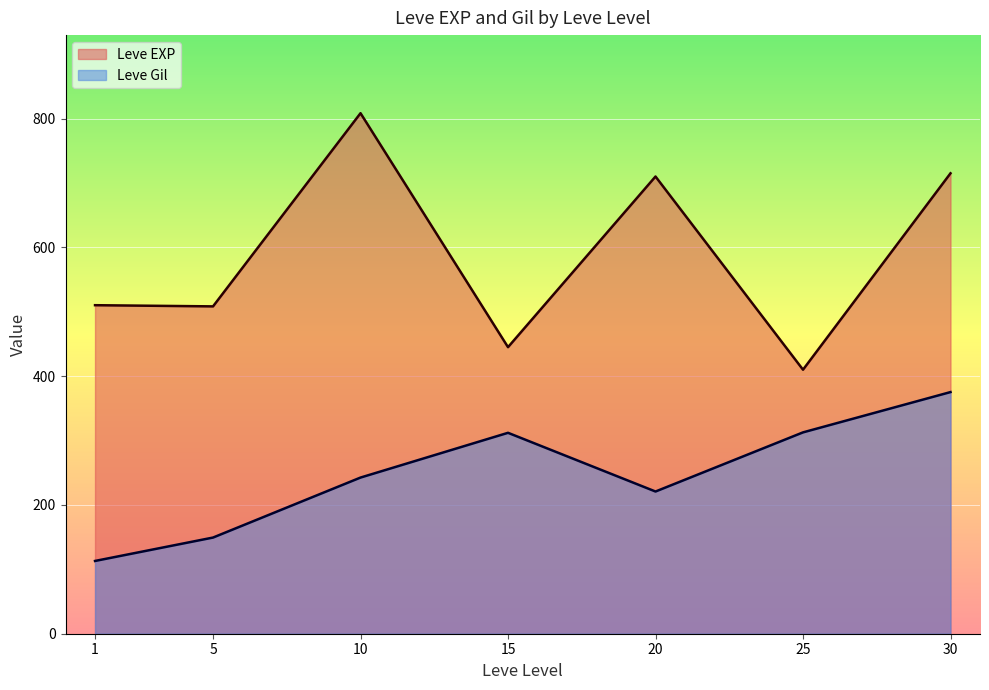

What are all the series names shown in the legend?

Leve EXP, Leve Gil